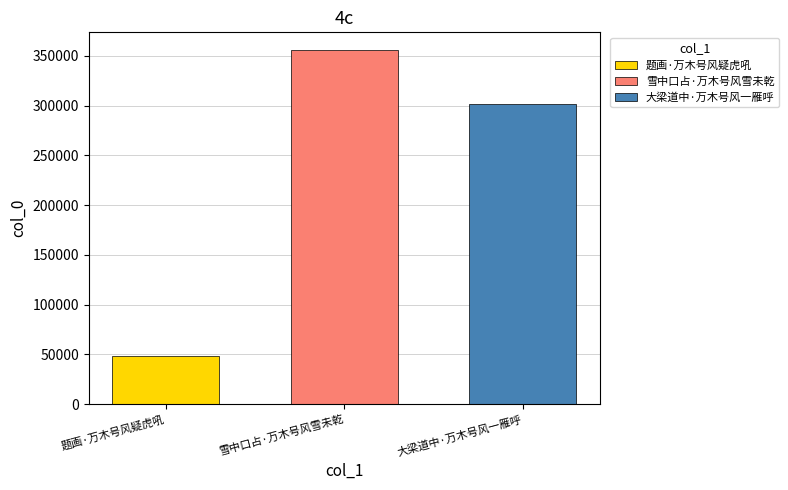

How many series are shown in this chart?

3